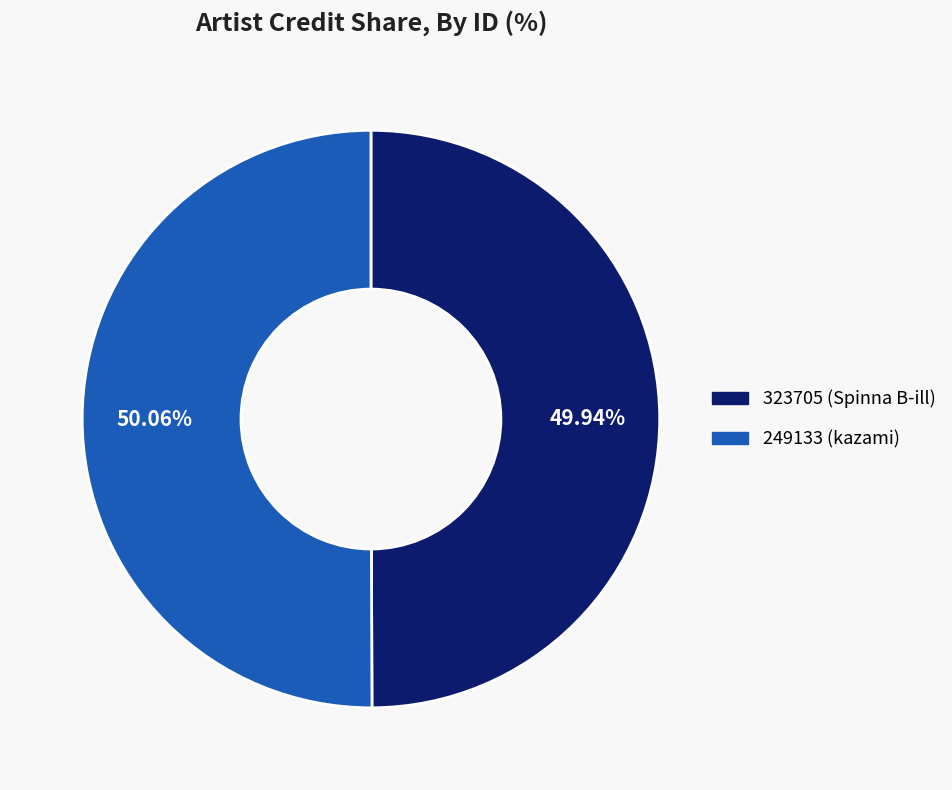

Combined, do 323705 (Spinna B-ill) and 249133 (kazami) account for over 50%?

Yes